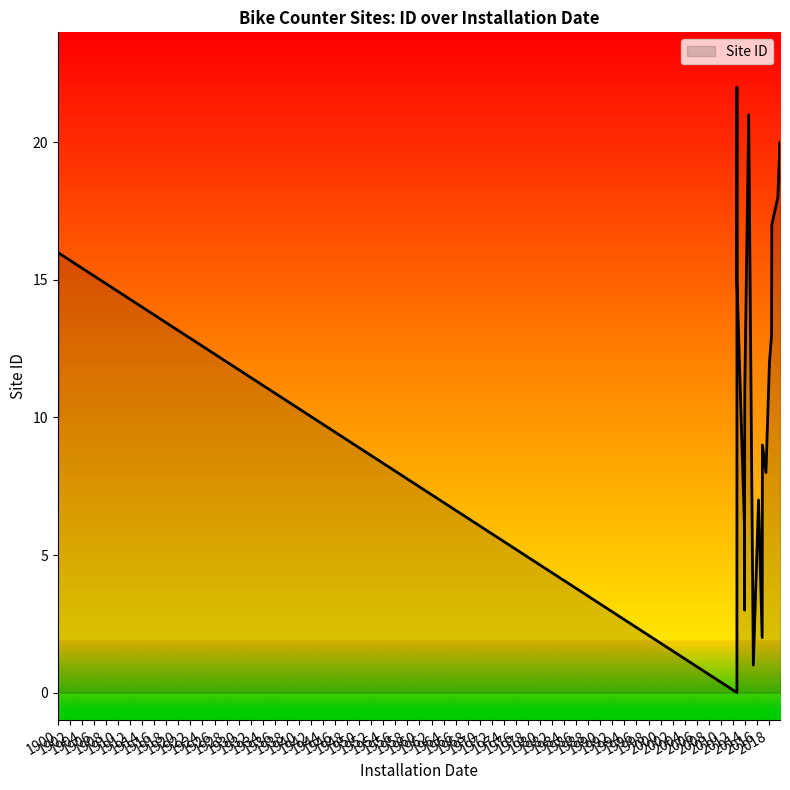

At which category does the data reach its first local valley?

05/22/2015